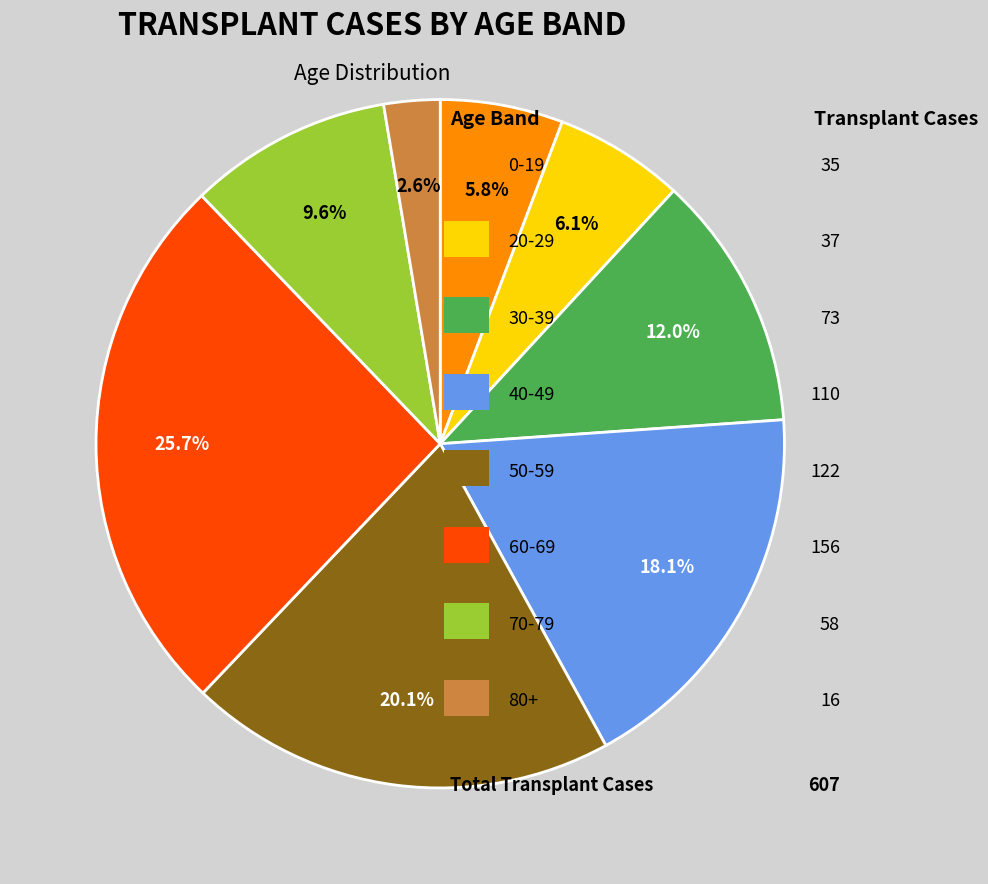

Is there any slice that represents more than half of the pie?

No